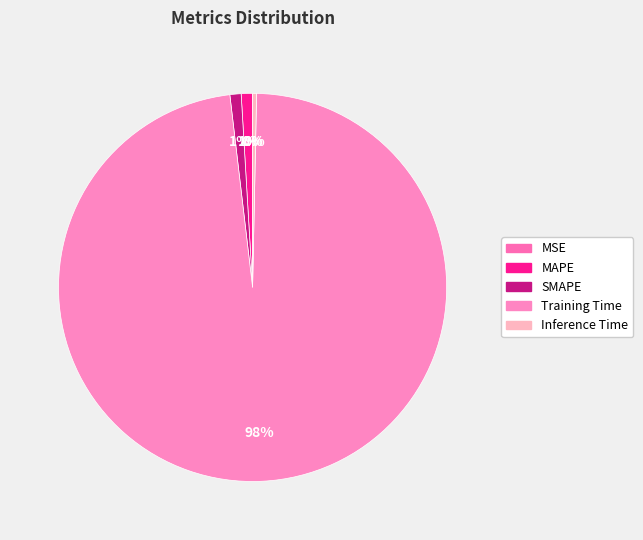

What portion of the pie excludes MAPE?

99.1%